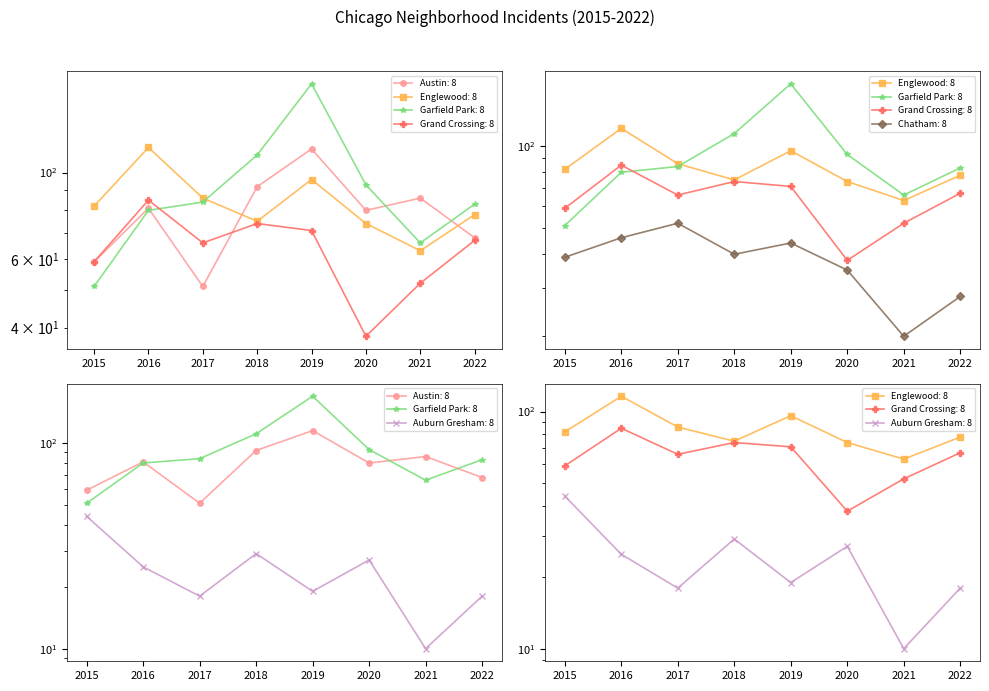

What is the sum of the Englewood values at 2015 and 2019?

178